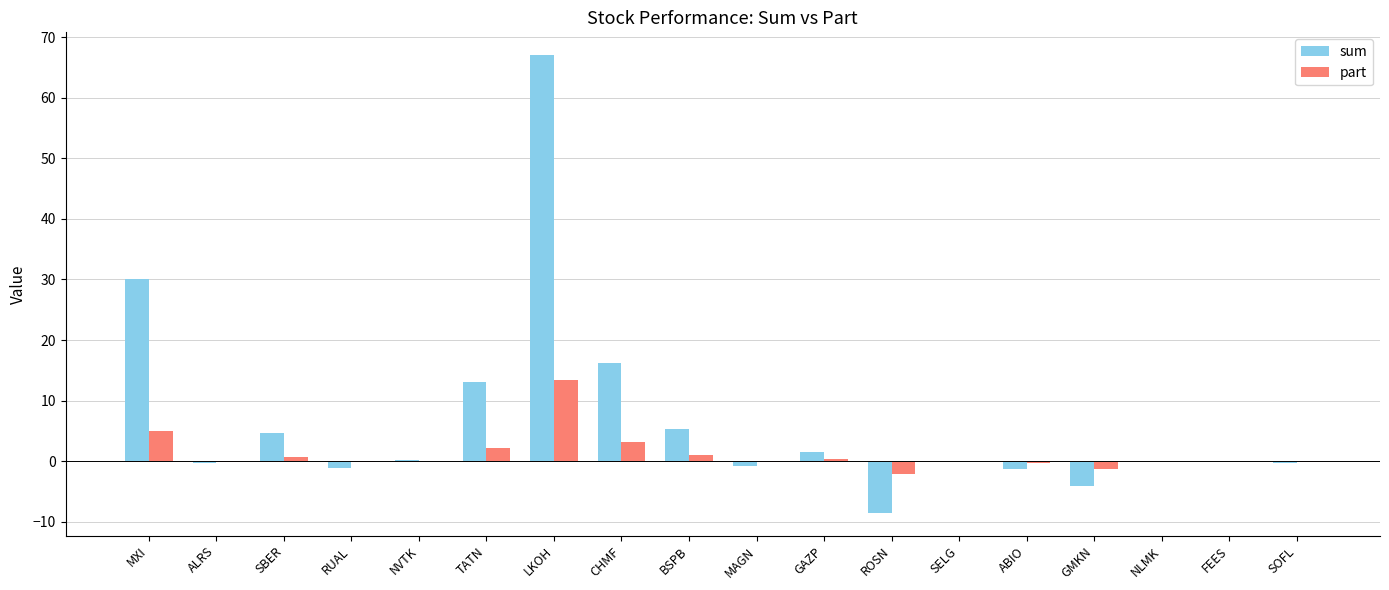

What is the sum of all sum values?

122.1